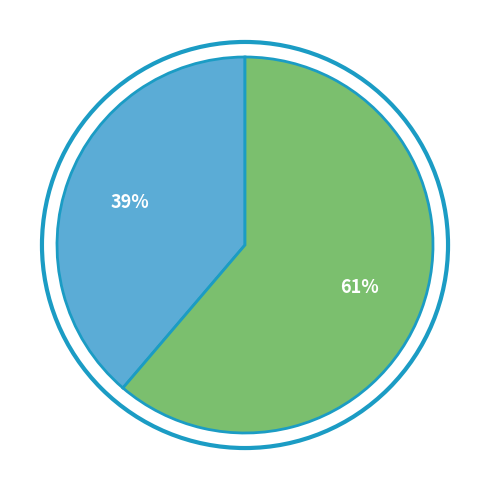

To the nearest percent, what is the average slice percentage?

50%